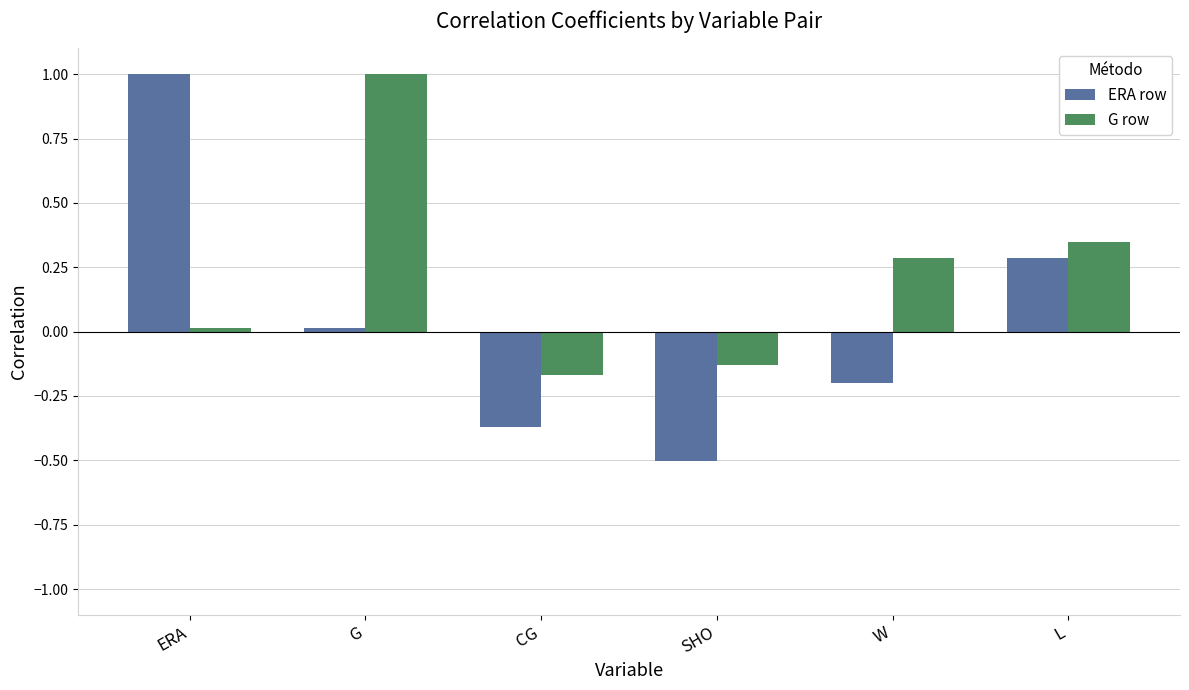

What are all the series names shown in the legend?

ERA row, G row